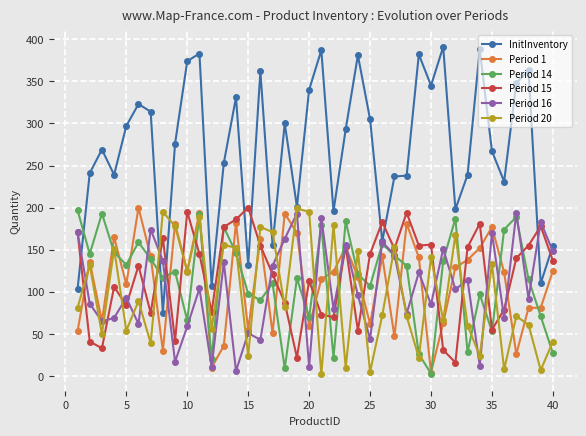

What is the average value of the Period 16 series?

104